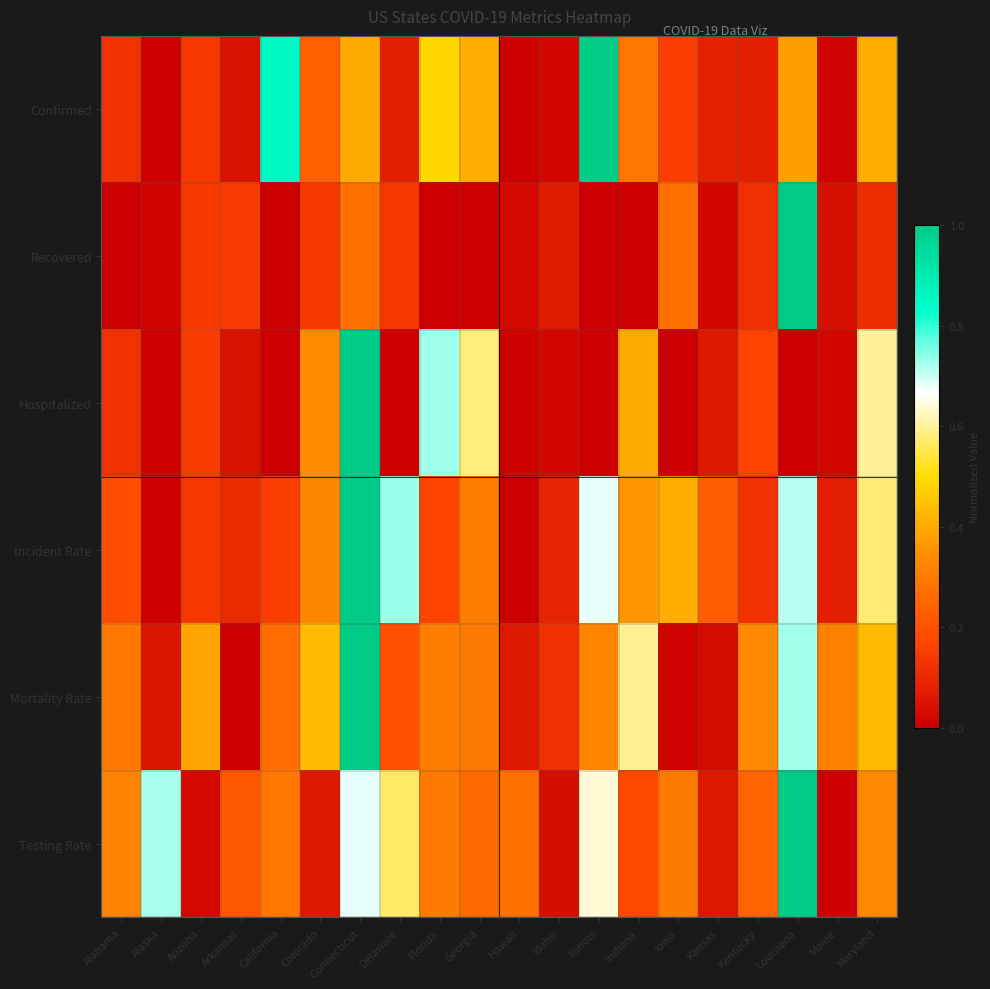

How many categories are shown in the chart?

20